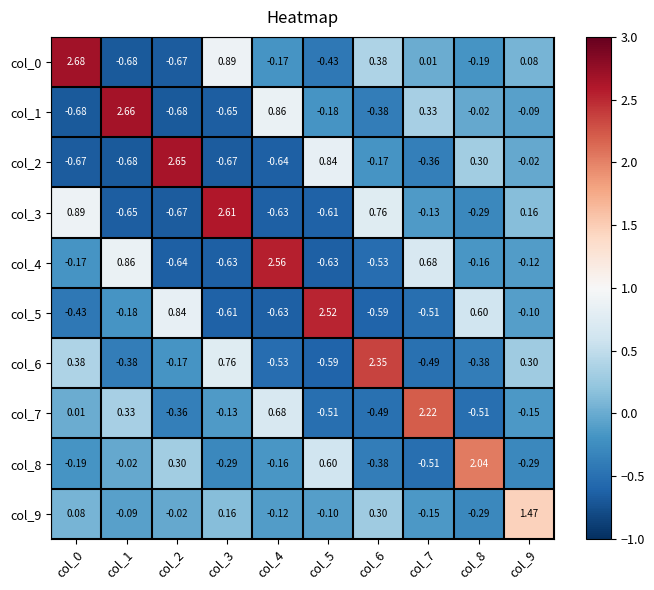

Is the value of col_7 at col_8 greater than the value of col_1 at col_8?

No